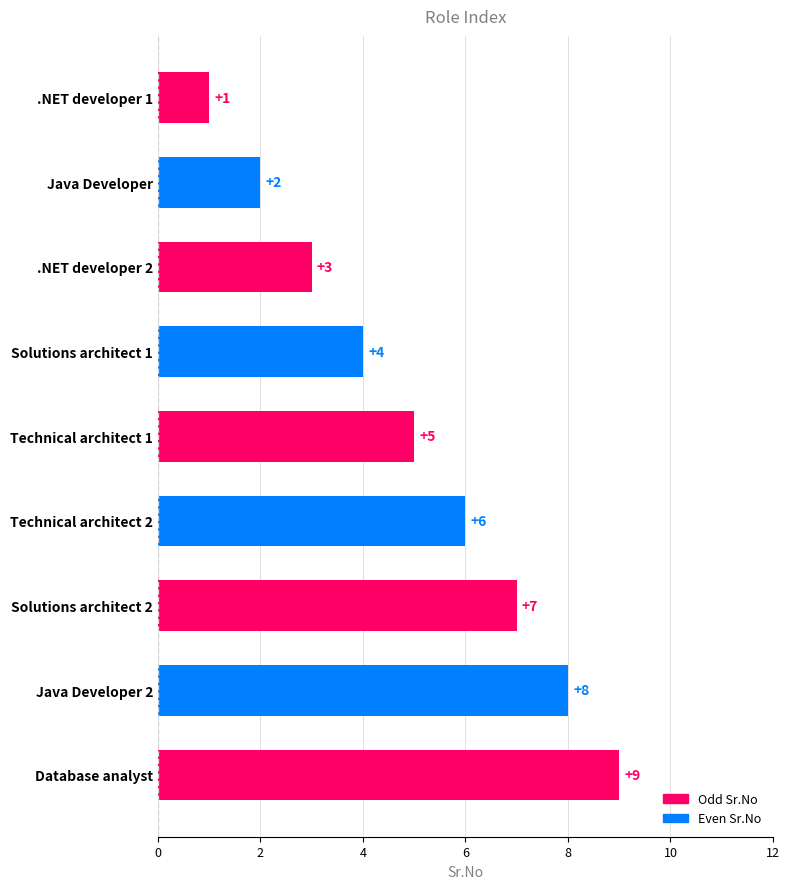

Is it true that the value at Database analyst is 9?

True